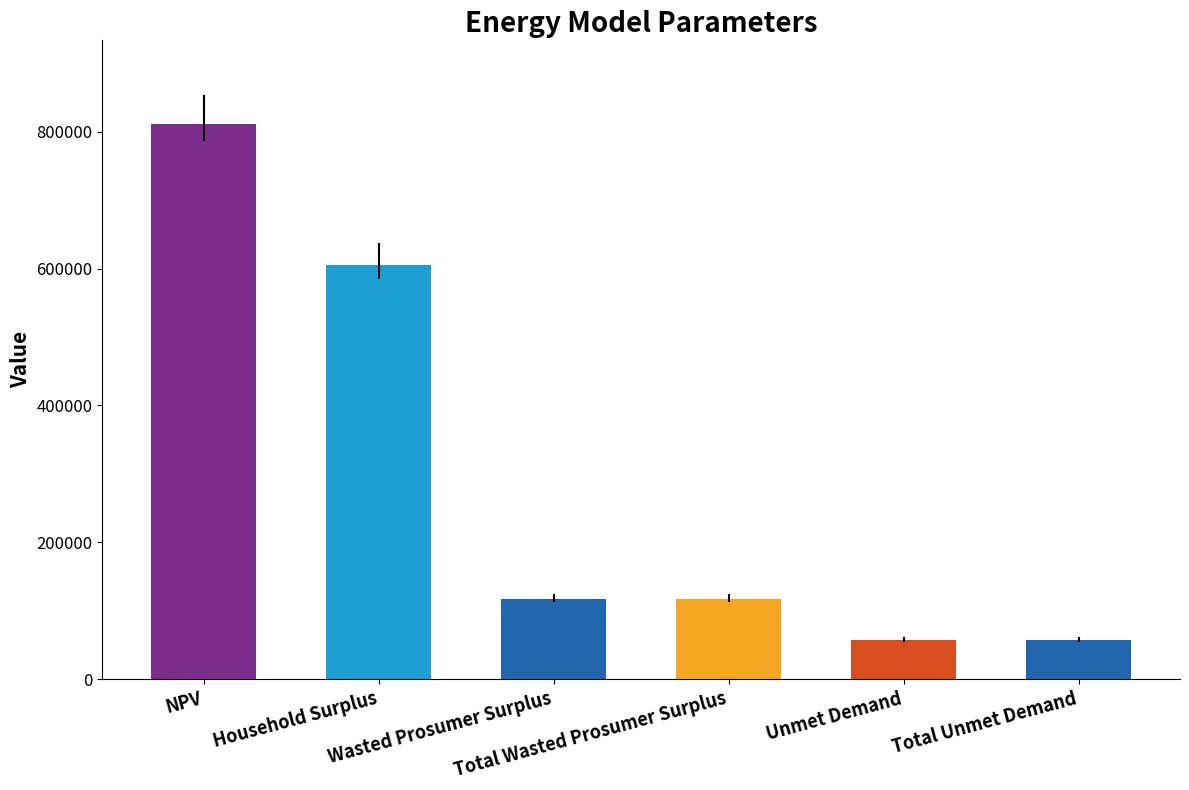

What is the difference between the second highest and second lowest values?

547283.1